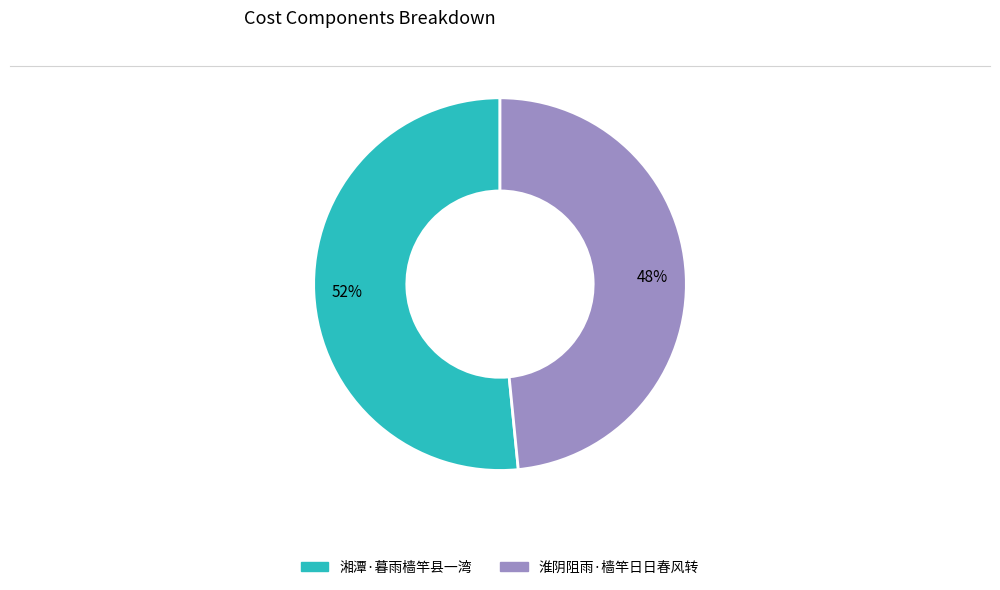

To the nearest percent, what is the combined percentage of 湘潭·暮雨樯竿县一湾 and 淮阴阻雨·樯竿日日春风转?

100%